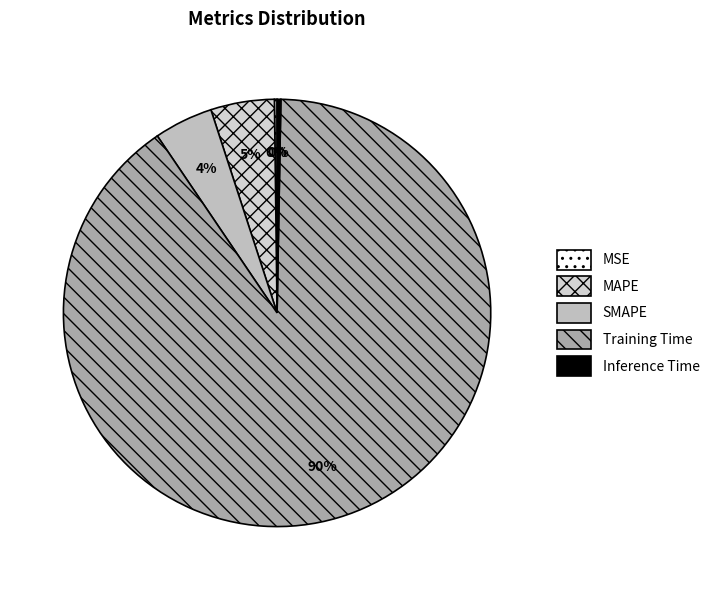

True or false: MAPE accounts for 5% of the total.

True